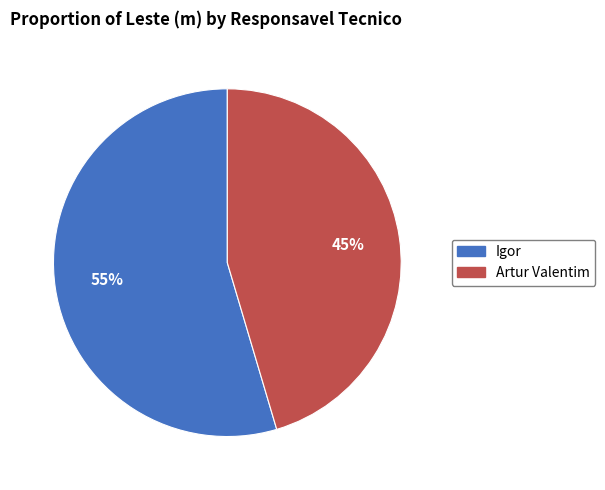

To the nearest percent, what is the combined percentage of Igor and Artur Valentim?

100%